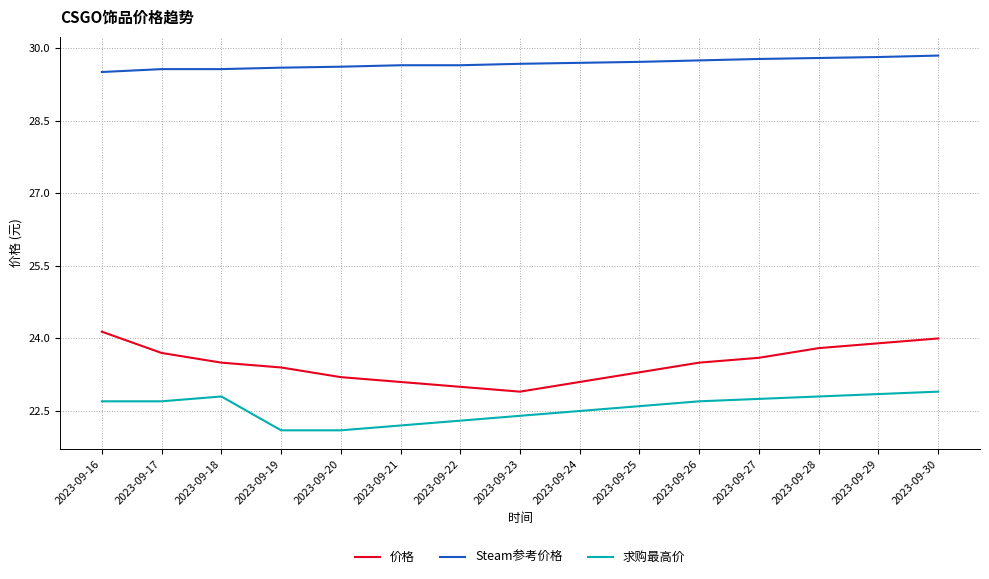

True or false: 价格 has a value of 10.1 at 2023-09-30.

False